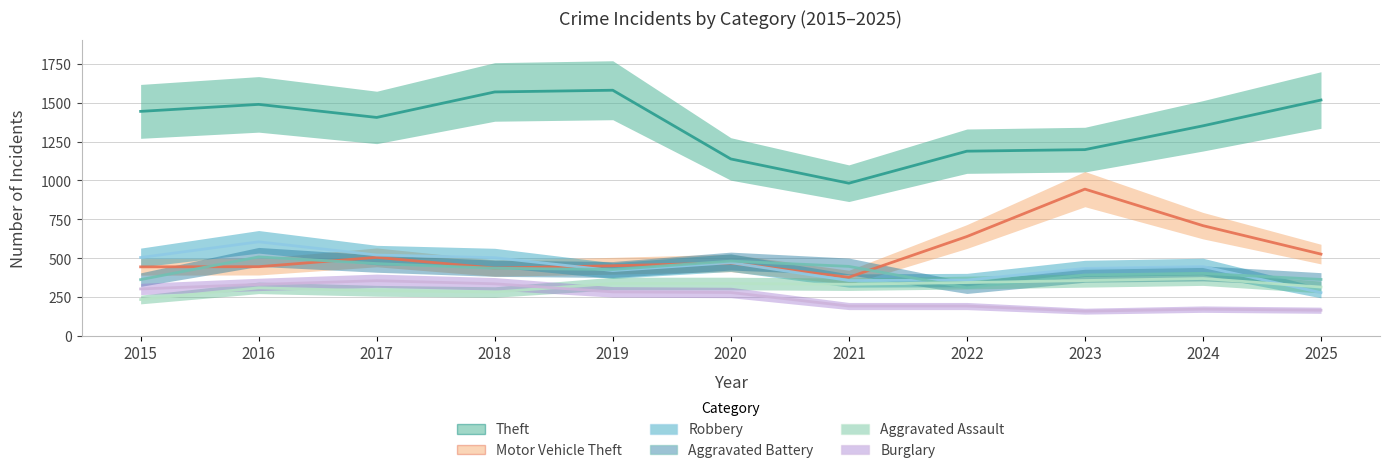

In Motor Vehicle Theft, how many points are higher than both neighbors (excluding endpoints)?

3